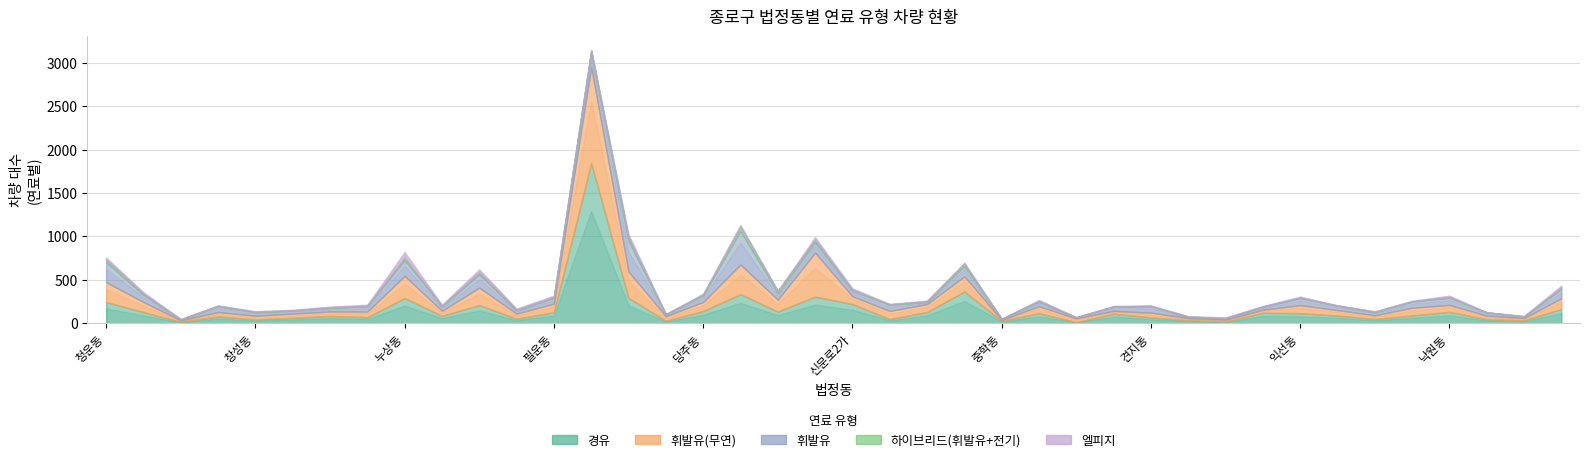

Which series has the widest spread of values?

경유